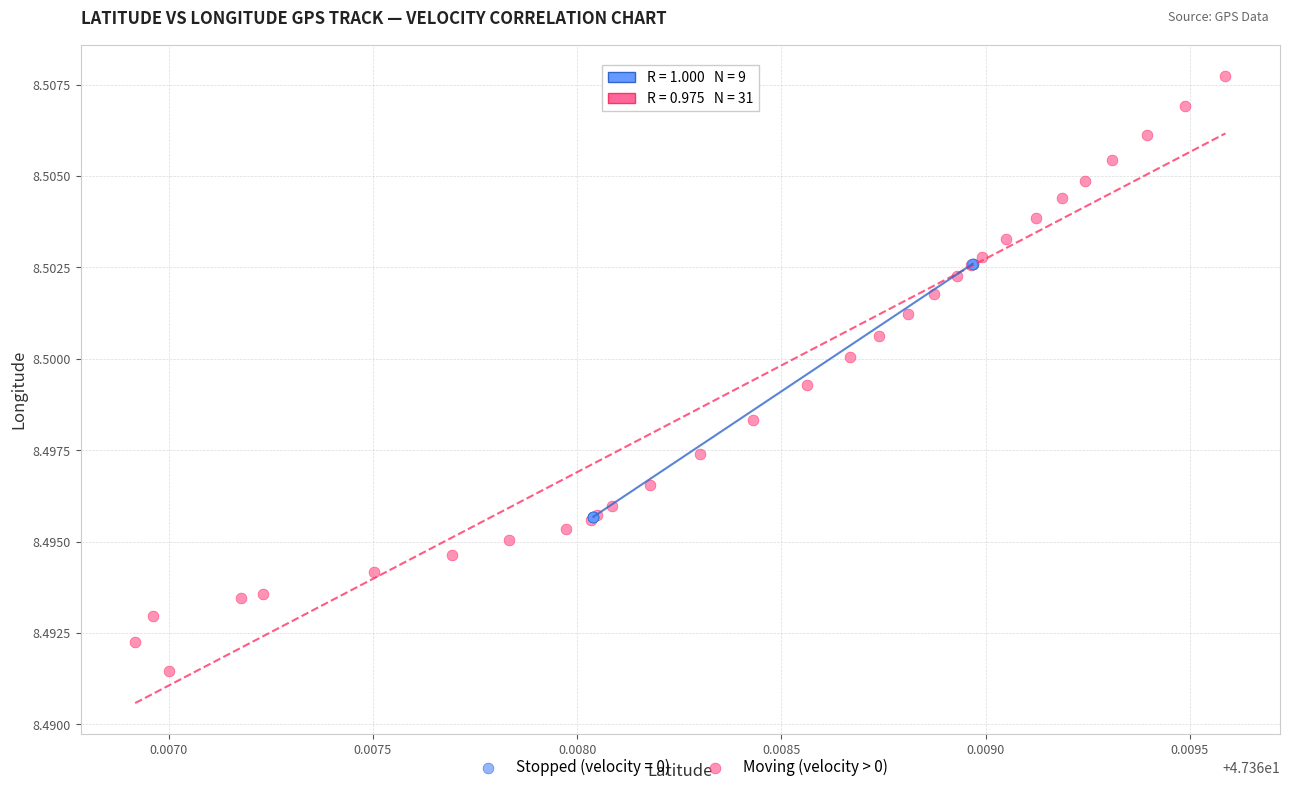

Which series reaches the maximum Y coordinate?

Moving (velocity > 0)